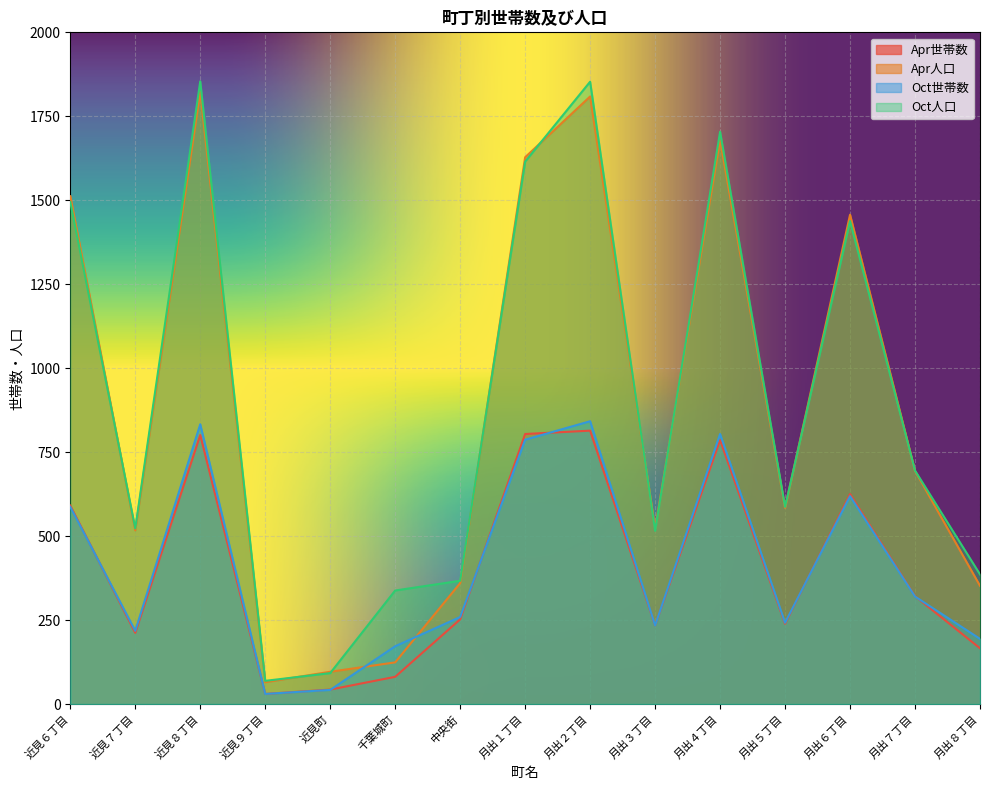

True or false: Oct世帯数 has a value of 194 at 月出８丁目.

True